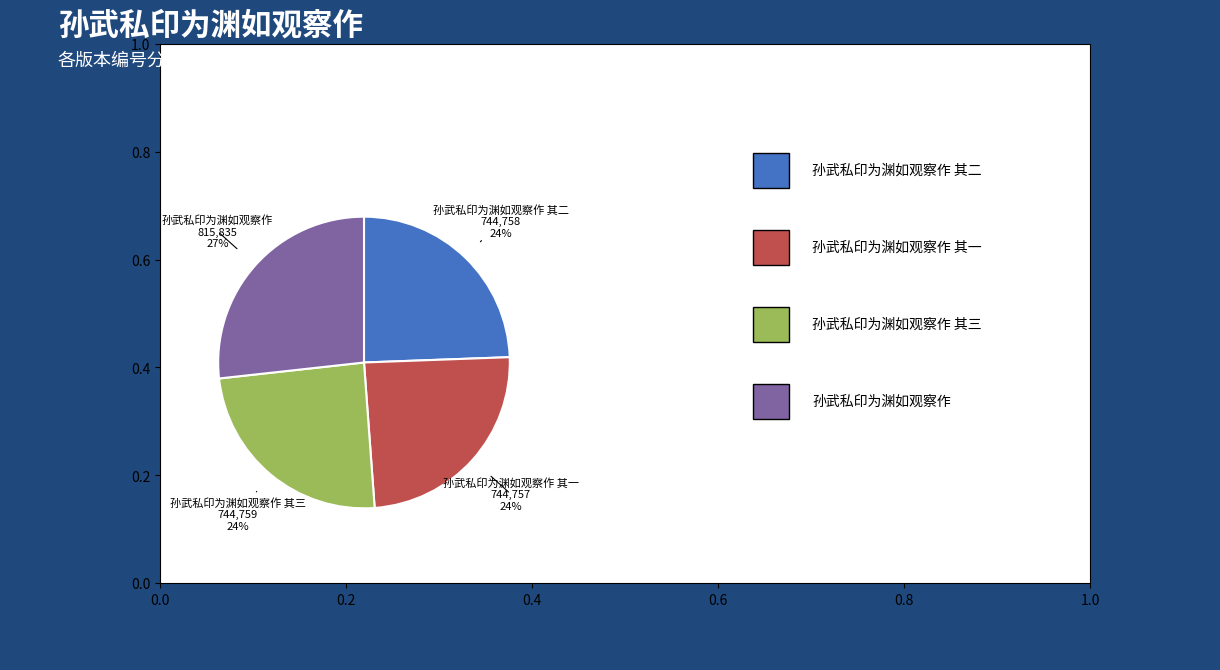

Does any single category account for the majority?

No